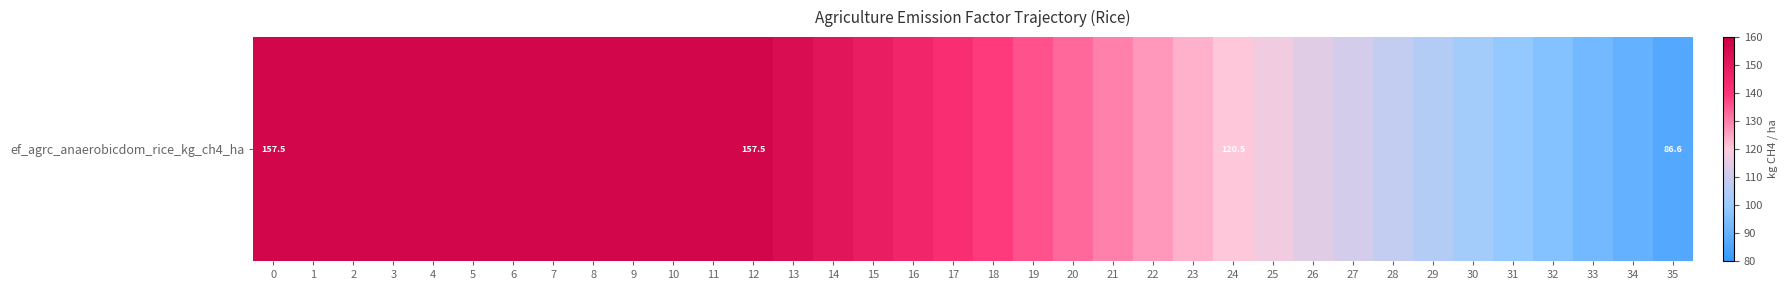

List the labels in order of value, smallest first.

35, 34, 33, 32, 31, 30, 29, 28, 27, 26, 25, 24, 23, 22, 21, 20, 19, 18, 17, 16, 15, 14, 13, 0, 1, 2, 3, 4, 5, 6, 7, 8, 9, 10, 11, 12